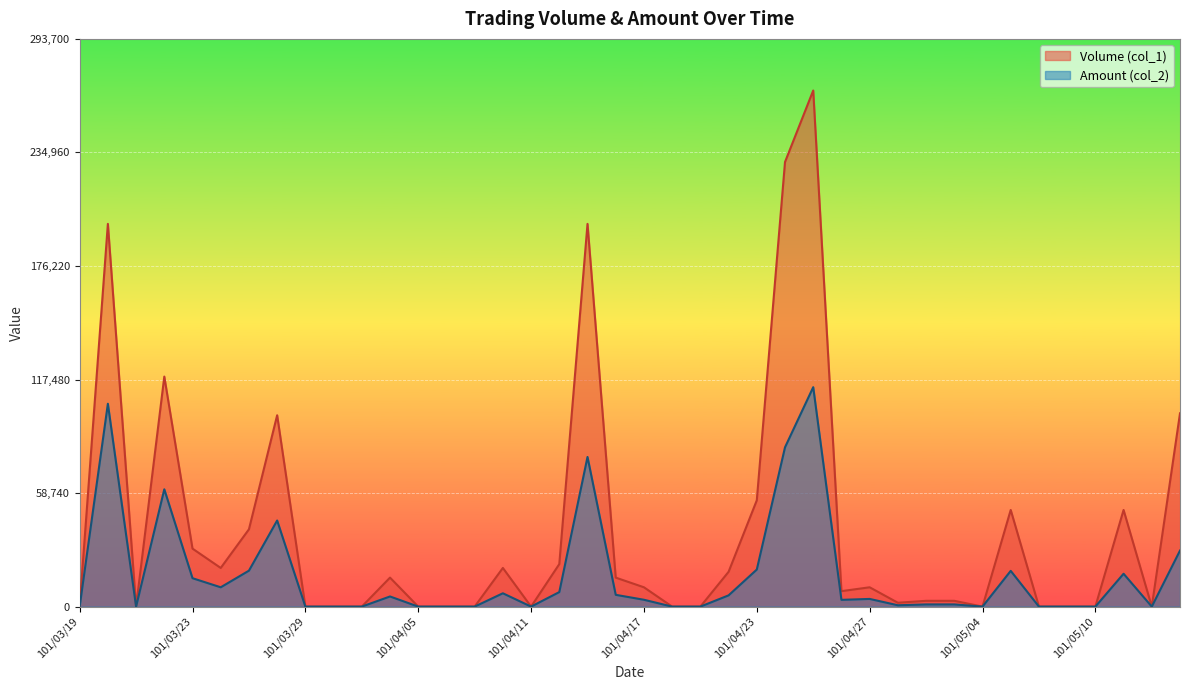

Where is the first local maximum for Amount (col_2)?

101/03/20